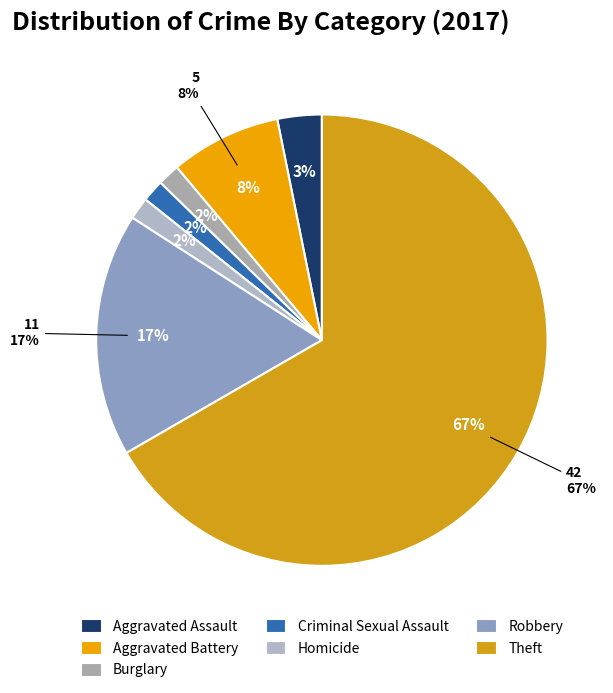

How much of the chart is everything except Homicide?

98.4%